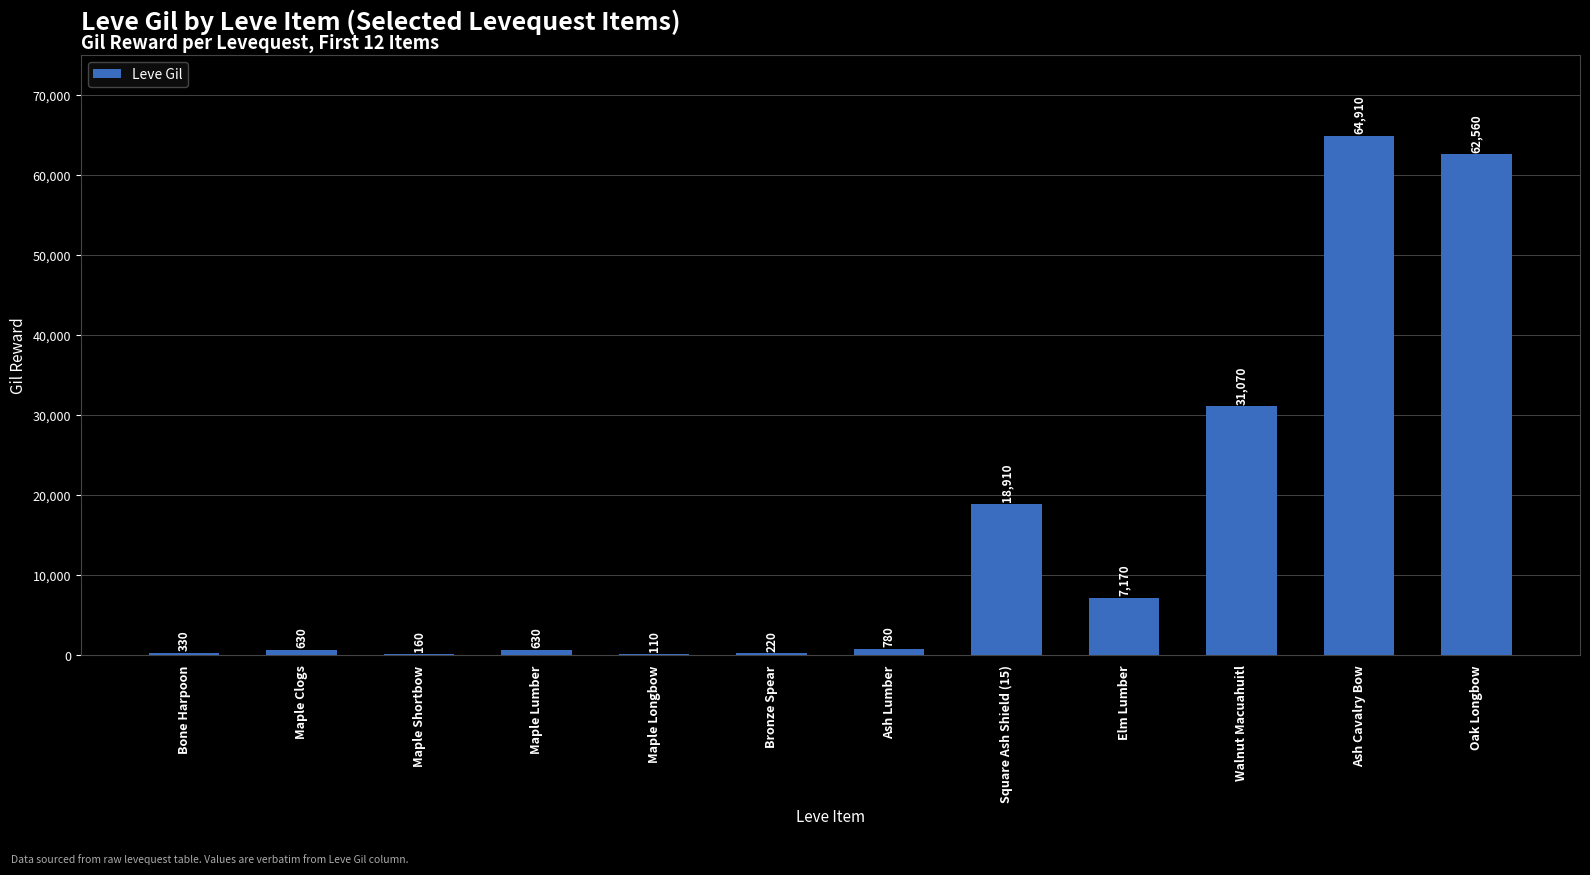

The value at Square Ash Shield (15) is 26400. True or false?

False